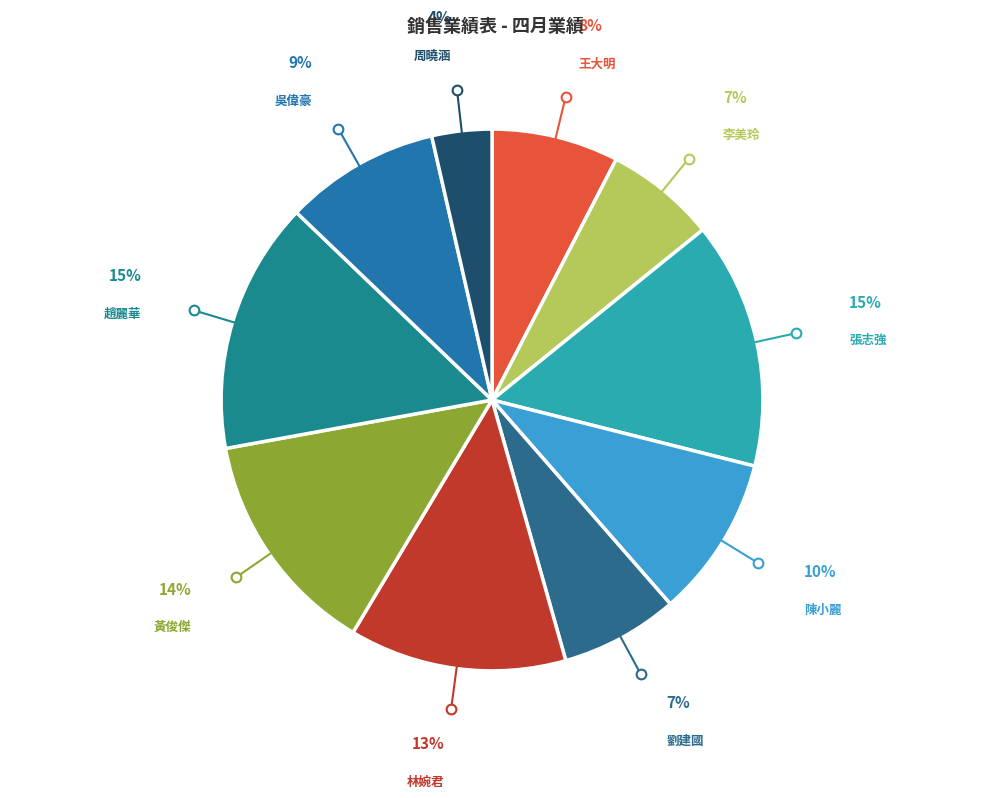

How many slices are in this pie chart?

10